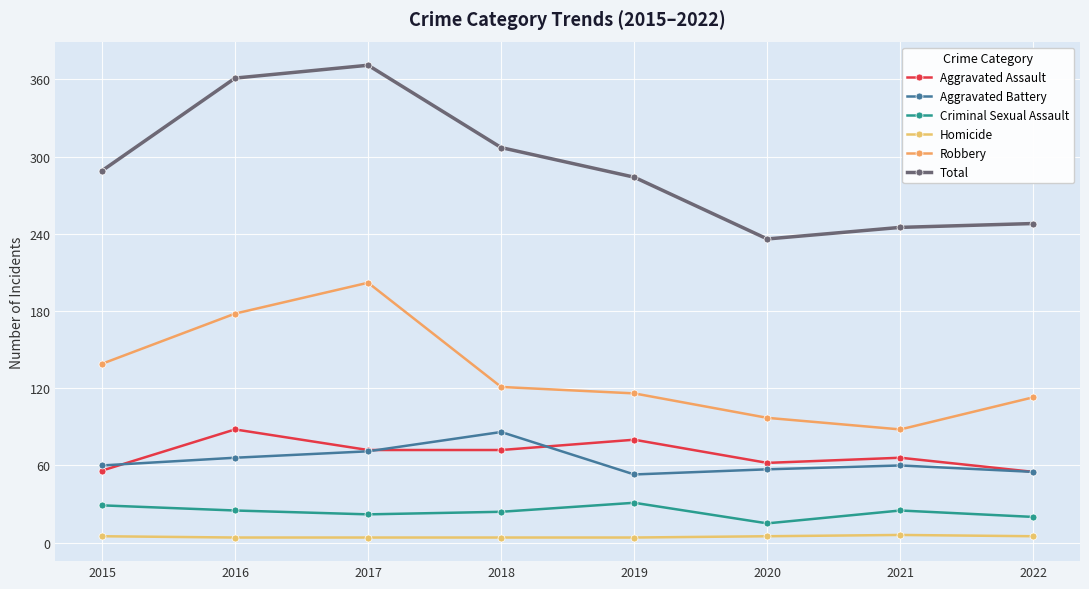

What value does the Criminal Sexual Assault series have at 2020, to the nearest 10?

20